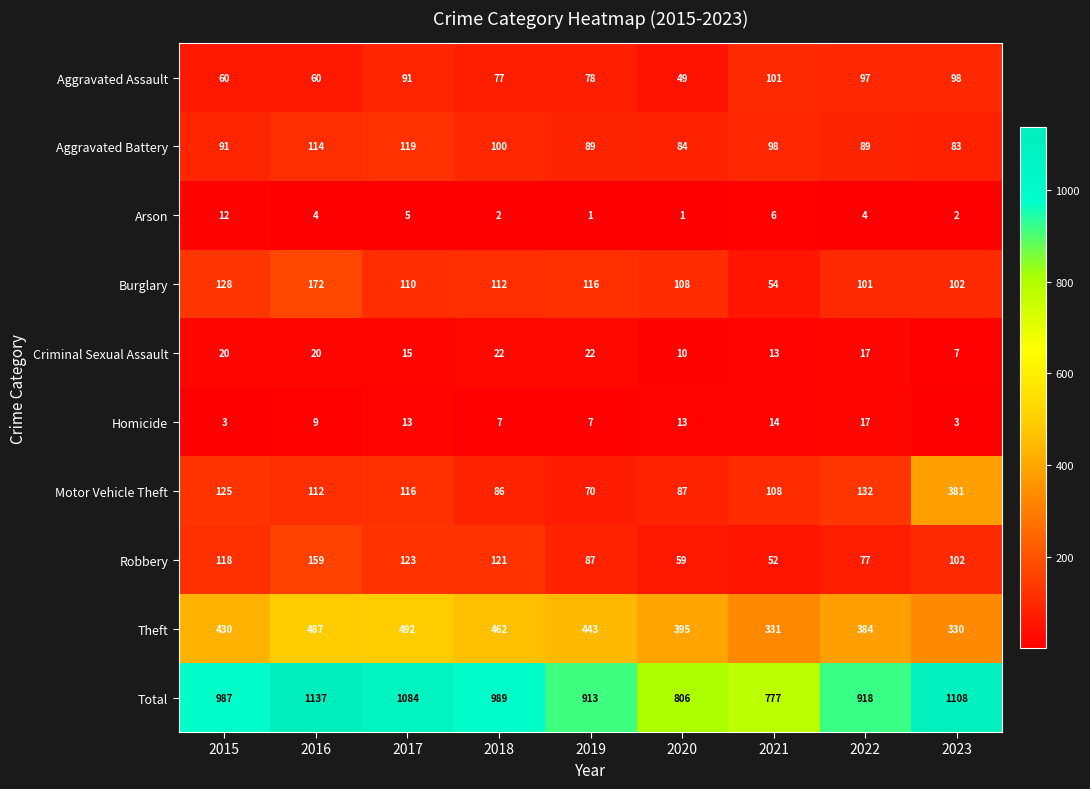

Which series has the largest total across all categories?

Total